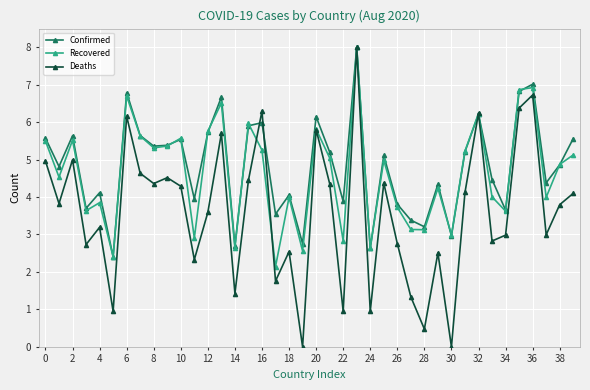

How many interior local valleys does the Confirmed series have?

14